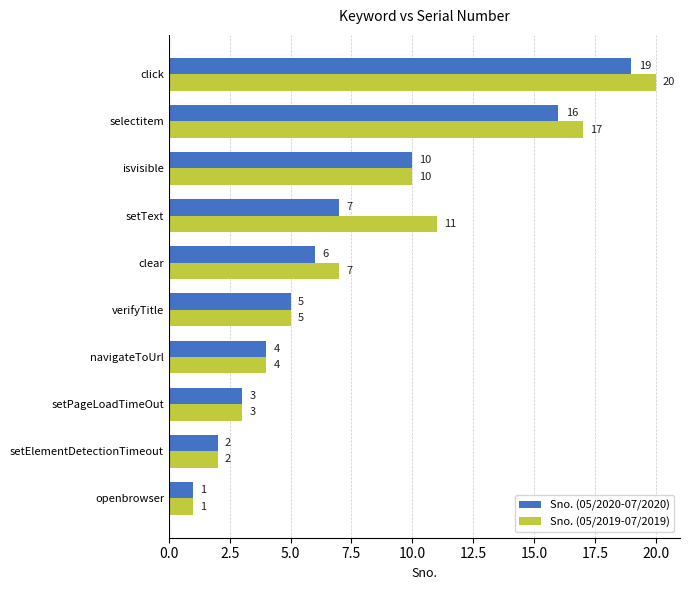

List the labels in order of Sno. (05/2020-07/2020) value, largest first.

click, selectitem, isvisible, setText, clear, verifyTitle, navigateToUrl, setPageLoadTimeOut, setElementDetectionTimeout, openbrowser